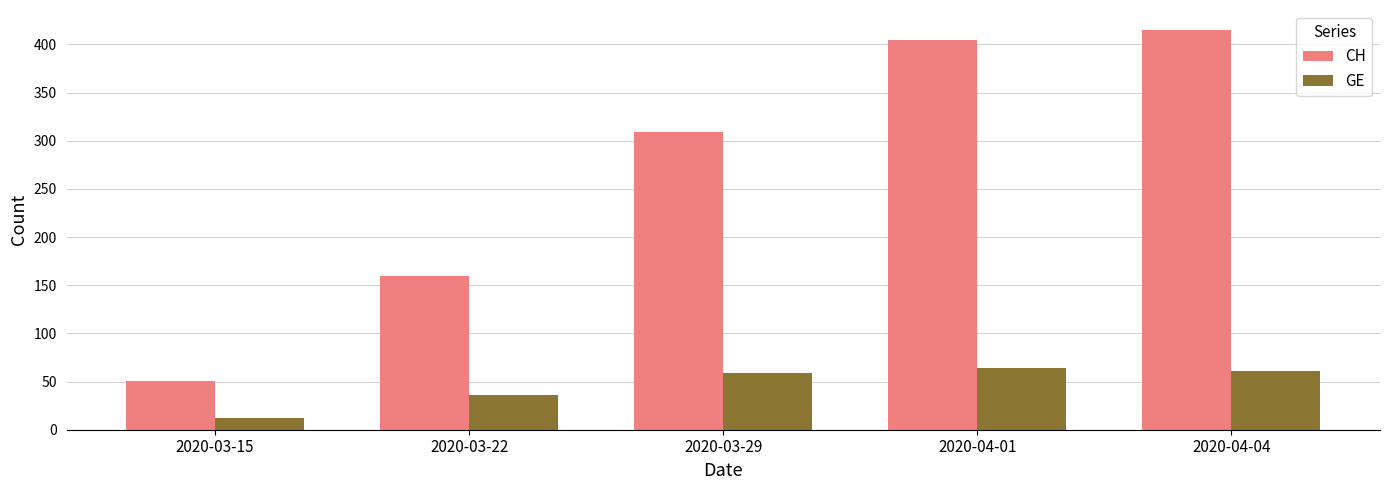

Which category has the lowest value in the GE series?

2020-03-15